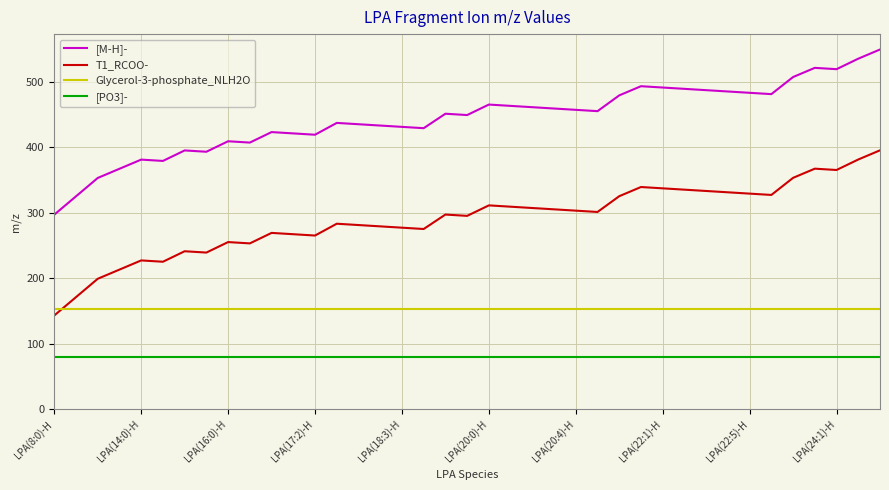

What is the greatest value displayed?

549.4